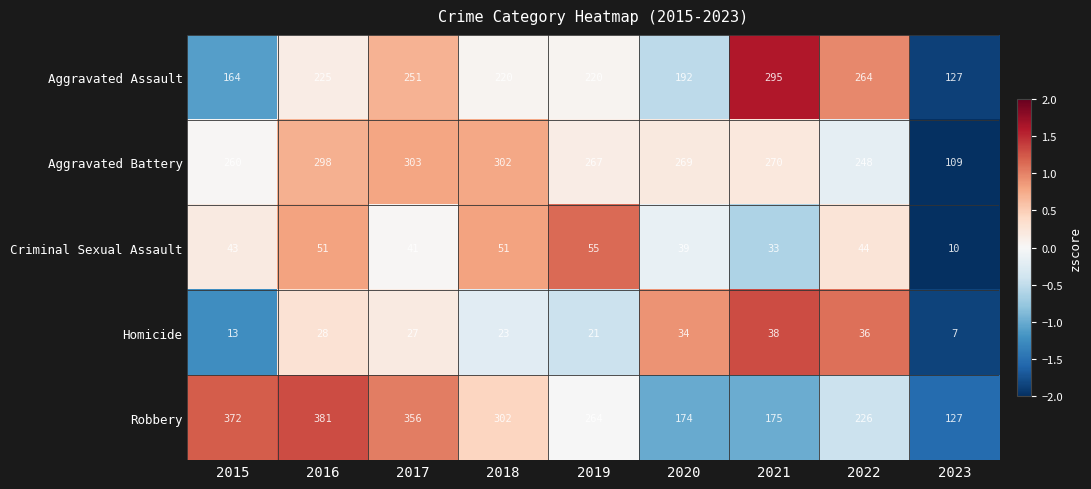

At which label is Criminal Sexual Assault closest to 32?

2021